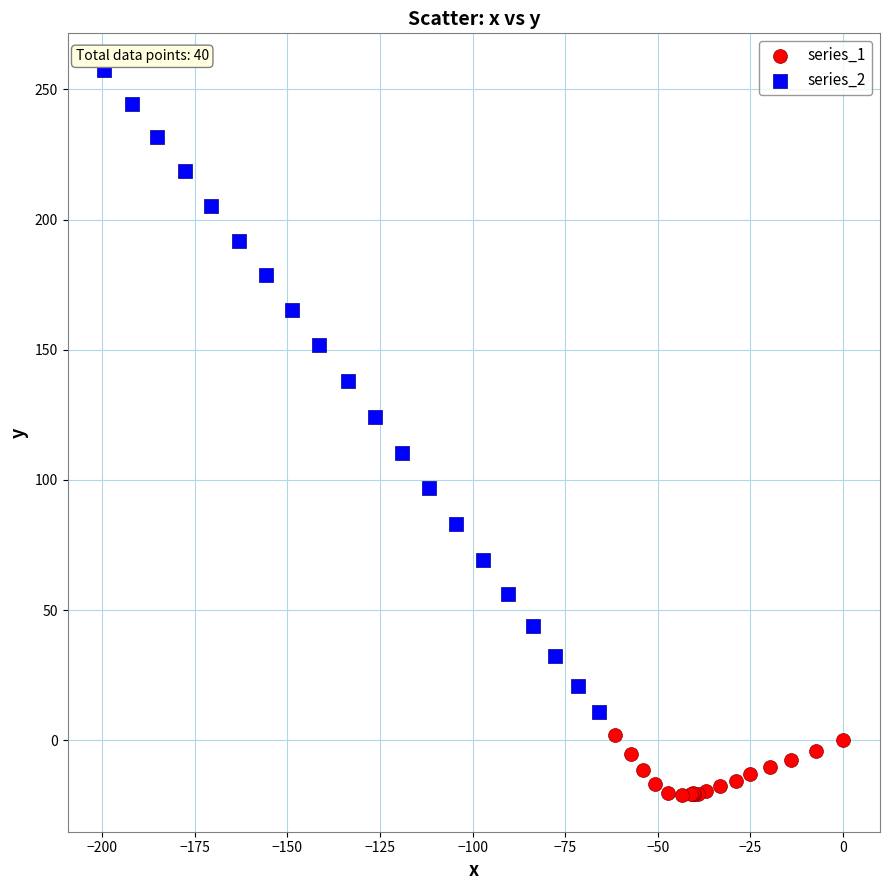

What are all the series names shown in the legend?

series_1, series_2